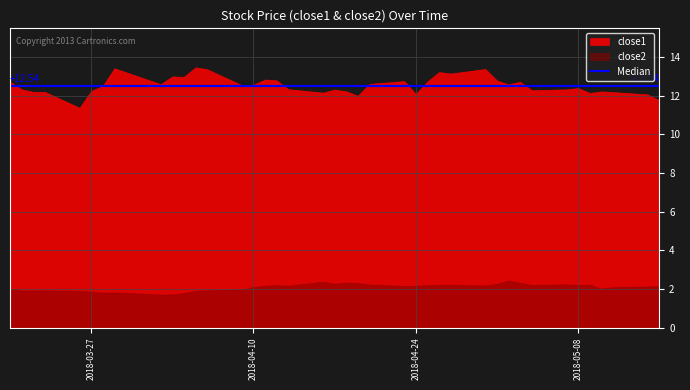

The close1 series shows 13.4 at 2018-04-30. True or false?

True